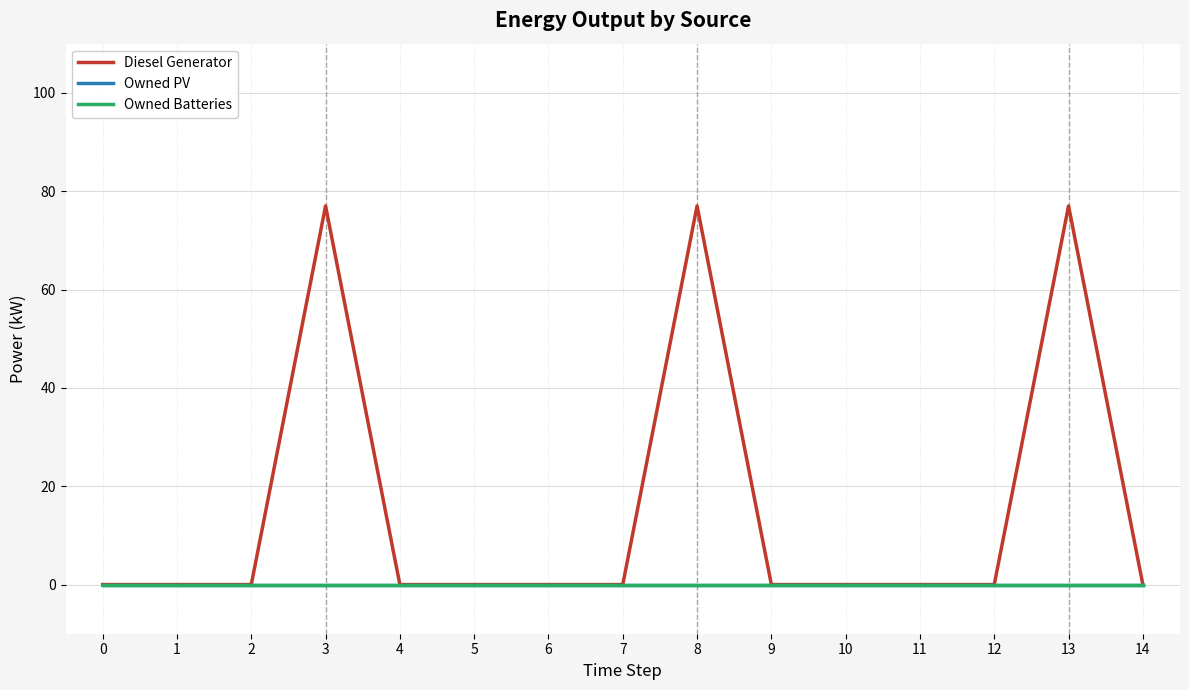

The Owned Batteries series shows 0 at 10. True or false?

True